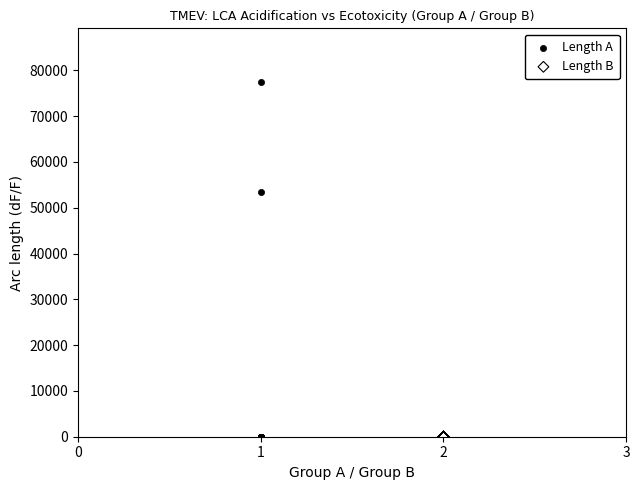

Which series reaches the maximum Y coordinate?

Length A